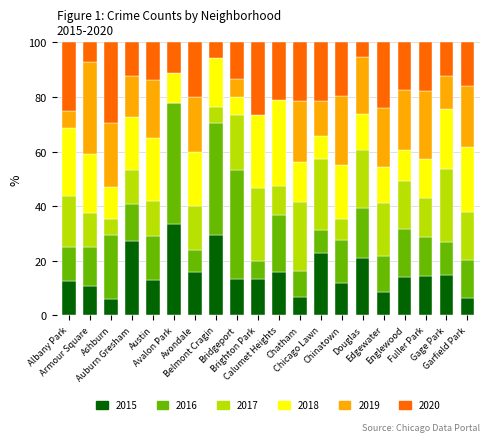

Are the bars horizontal?

No